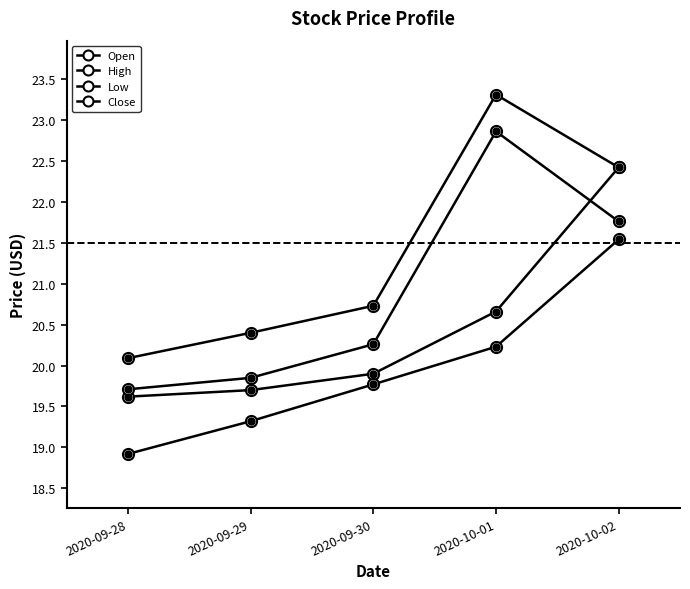

Which category has the lowest value in the Open series?

2020-09-28